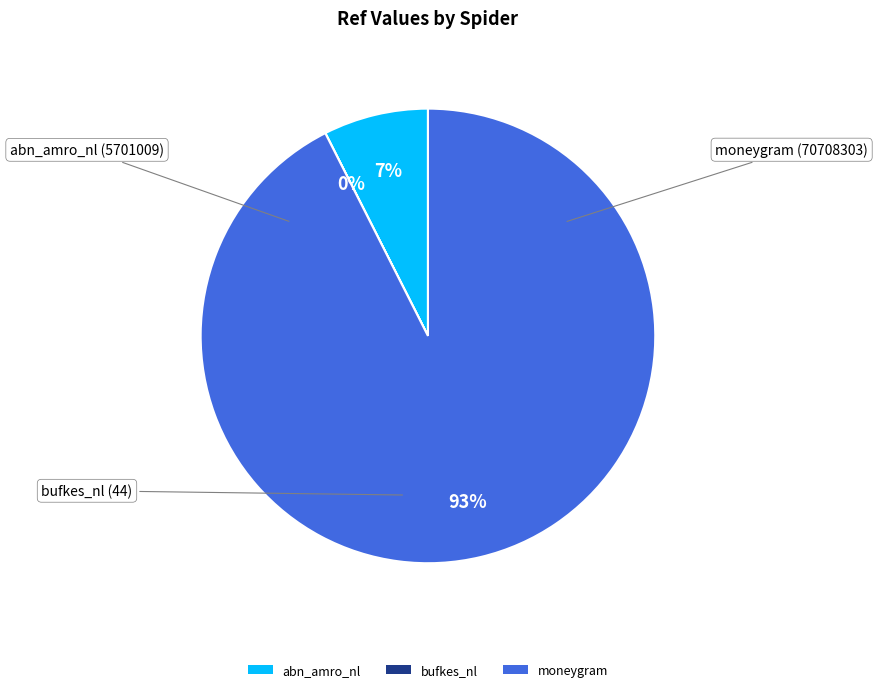

Approximately how many times larger is the value at abn_amro_nl compared to moneygram?

0.1